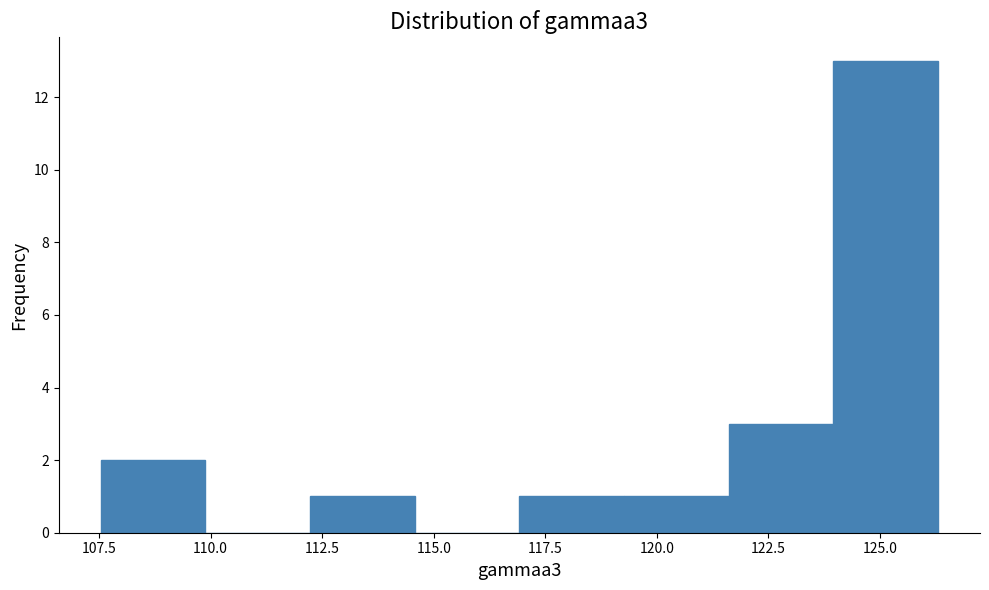

Reading left to right, list every bar in this chart as the range it spans on the x-axis followed by its height. Neither the bar edges nor the heights are printed on the chart, so give them approximately, as read against the axes.

107.5 to 110.0: 2
110.0 to 112.0: 0
112.0 to 114.5: 1
114.5 to 117.0: 0
117.0 to 119.5: 1
119.5 to 121.5: 1
121.5 to 124.0: 3
124.0 to 126.5: 13